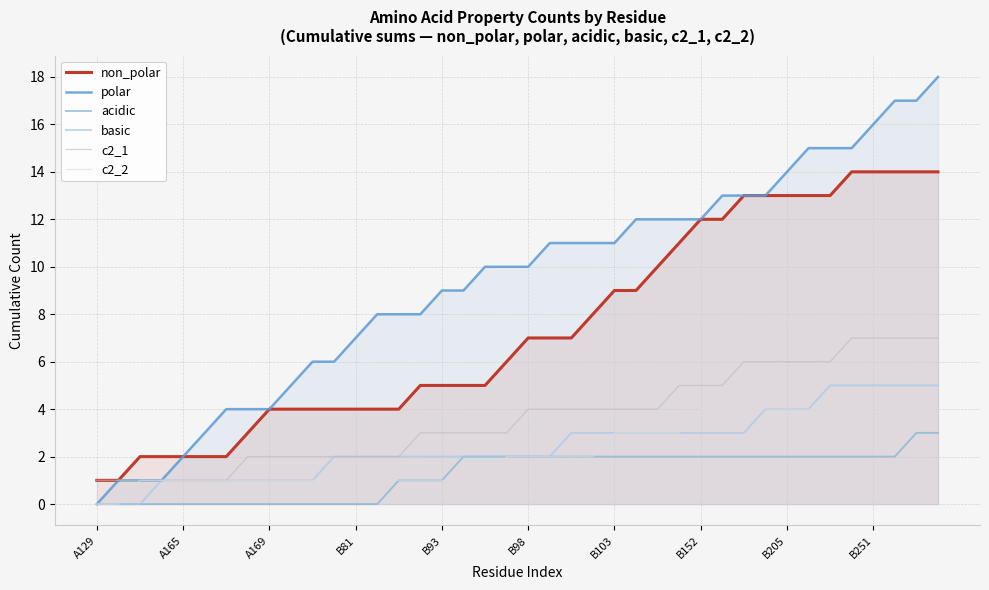

At which category does the chart reach its minimum across all series?

A129